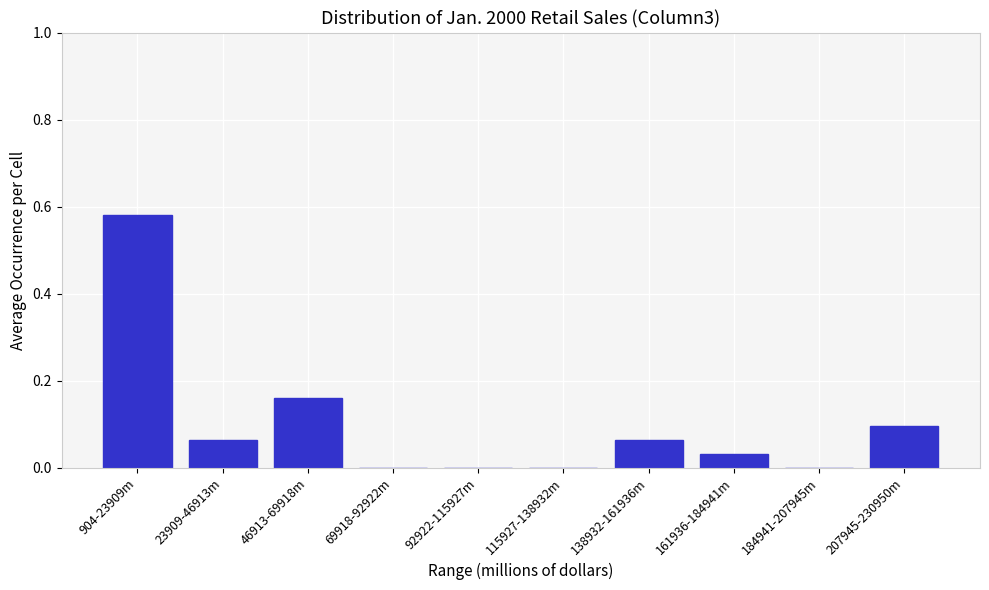

What is the change in value from 184941-207945m to 207945-230950m?

+0.1